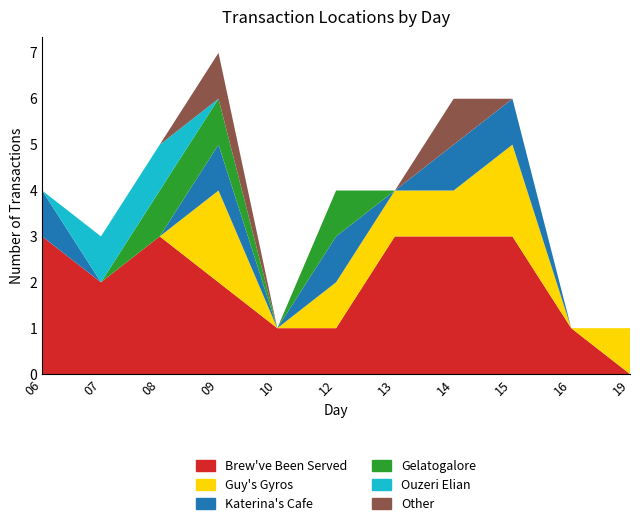

Reading left to right, transcribe all the data shown in this chart.

Brew've Been Served: 3	2	3	2	1	1	3	3	3	1	0
Guy's Gyros: 0	0	0	2	0	1	1	1	2	0	1
Katerina's Cafe: 1	0	0	1	0	1	0	1	1	0	0
Gelatogalore: 0	0	1	1	0	1	0	0	0	0	0
Ouzeri Elian: 0	1	1	0	0	0	0	0	0	0	0
Other: 0	0	0	1	0	0	0	1	0	0	0